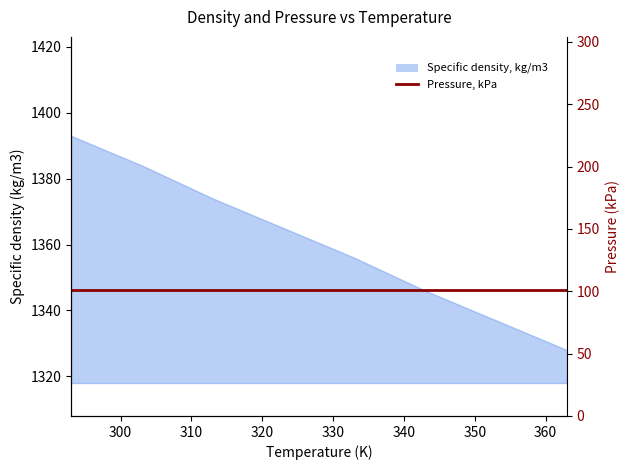

What is the approximate value at 353, to the nearest 5?

1335